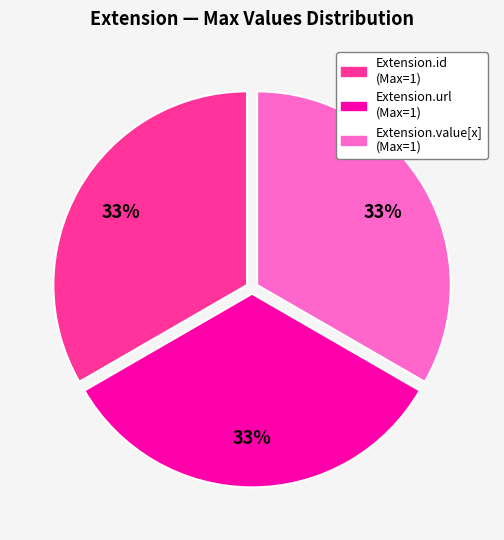

Count the number of slices in the pie.

3